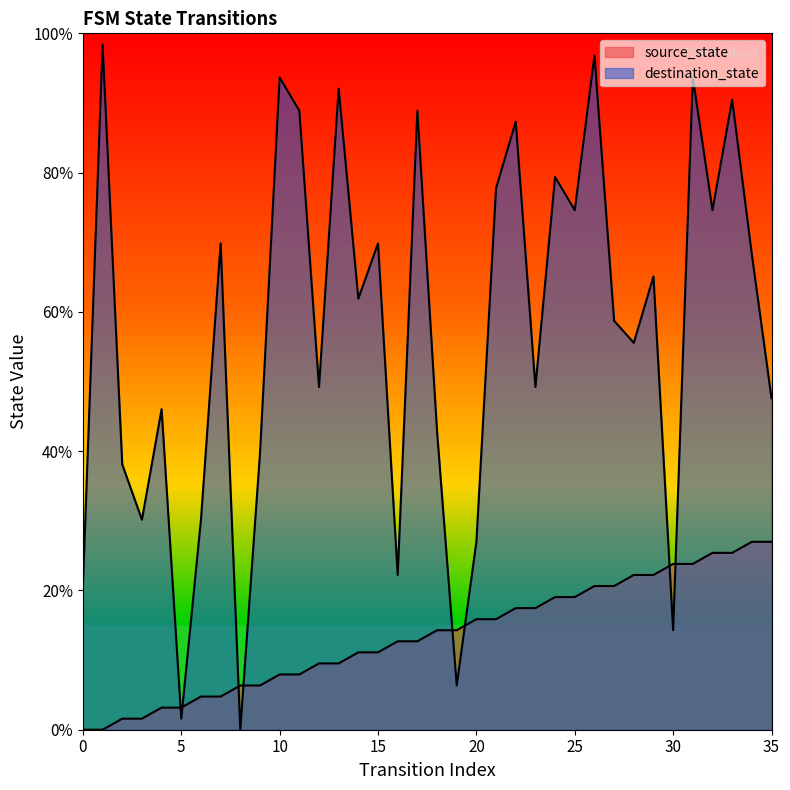

What is the total value across all series at 30?

38.1